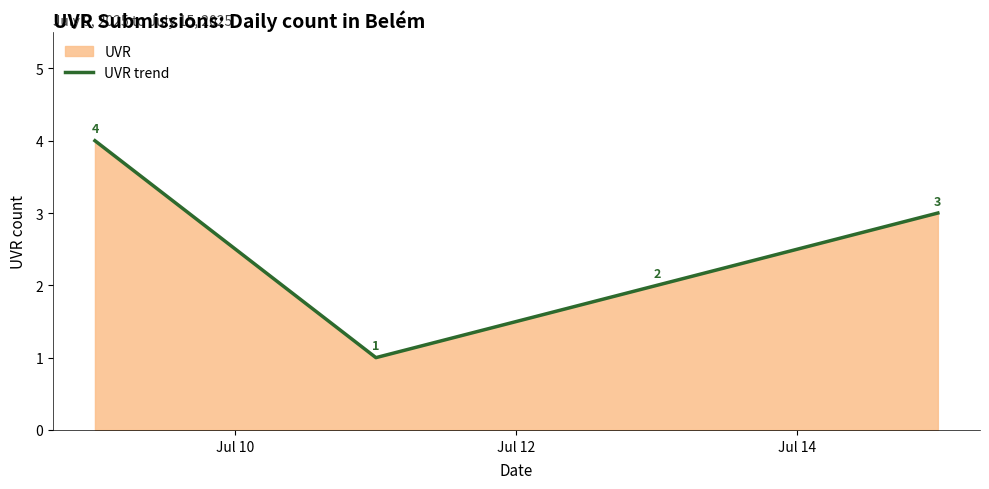

Count the number of categories in the chart.

4